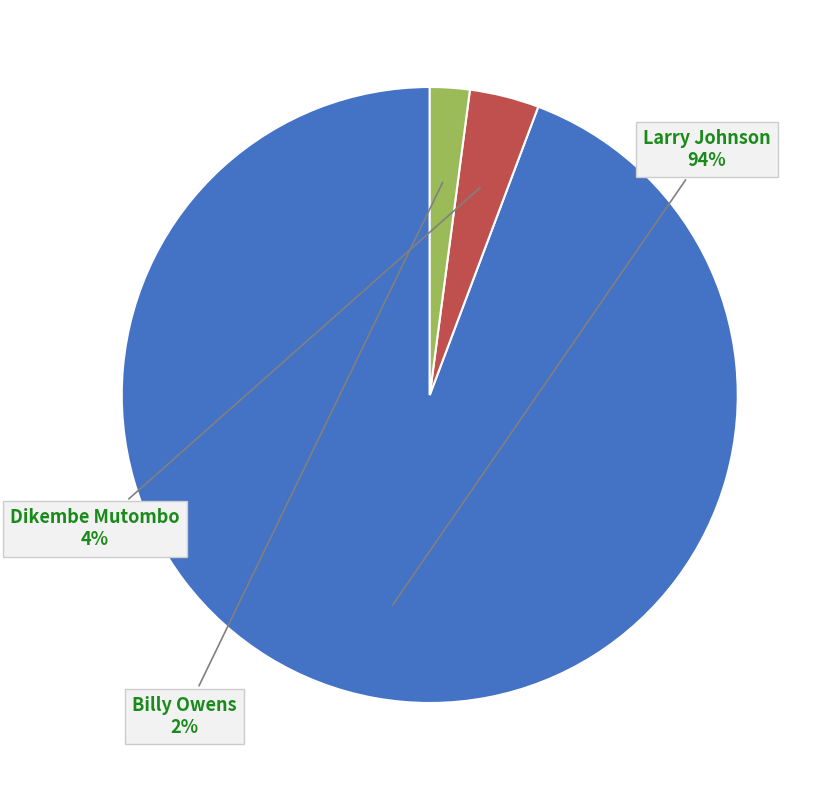

To the nearest percent, what portion does Larry Johnson represent?

94%